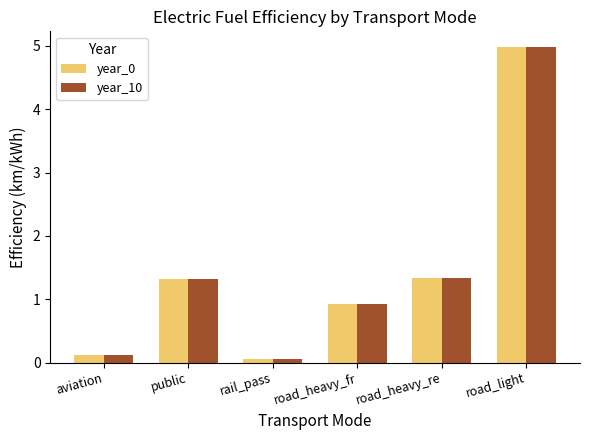

What is the sum of the year_0 values at rail_pass and road_heavy_re?

1.4